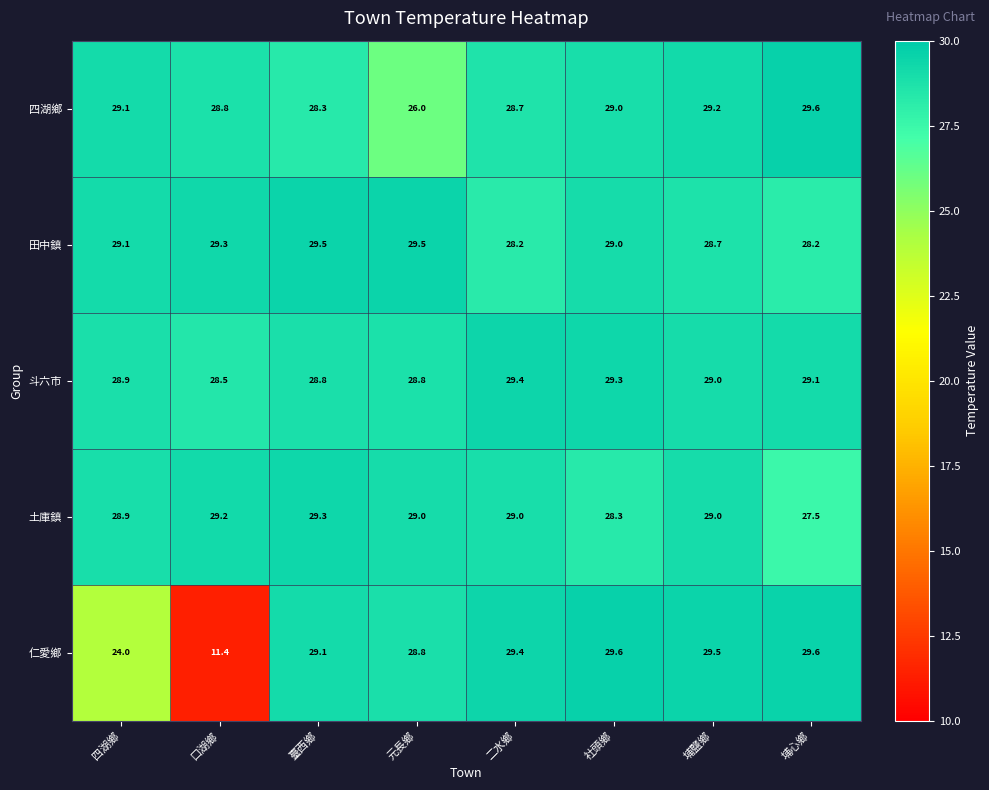

Which series changed the most between 四湖鄉 and 元長鄉?

仁愛鄉